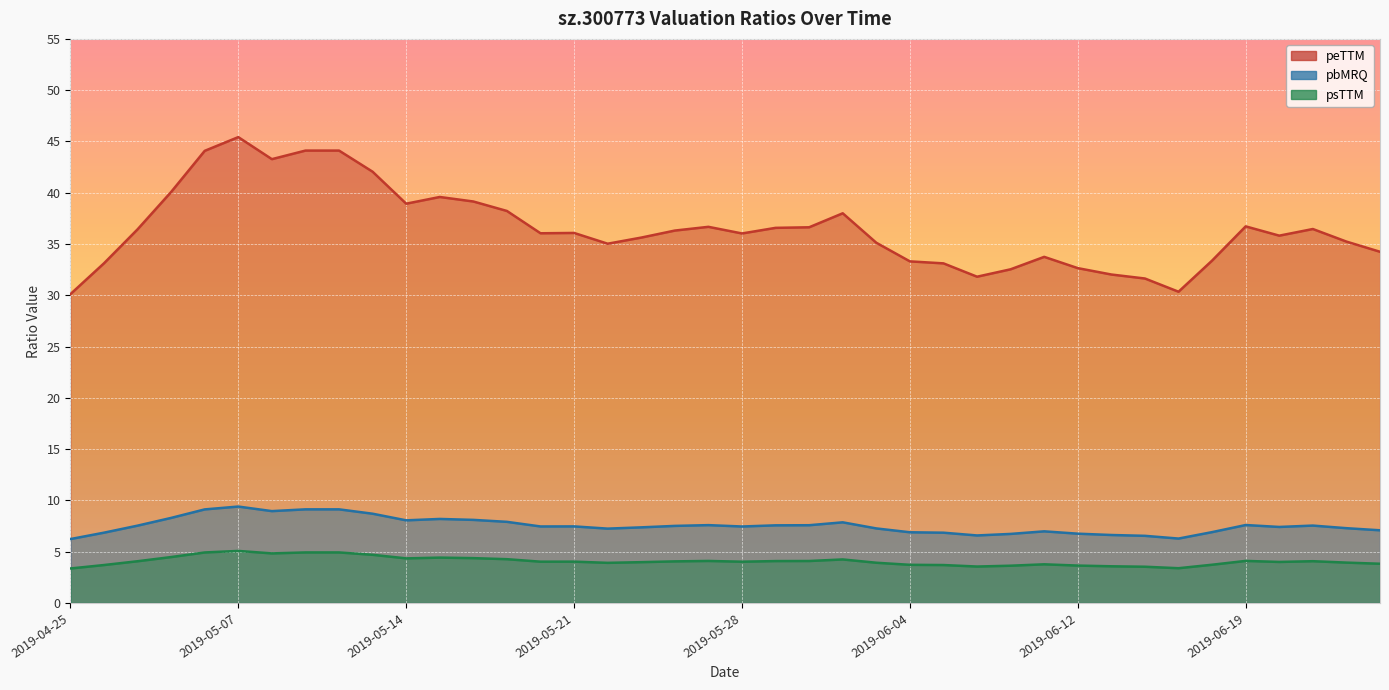

Reading left to right, list all the values displayed in this chart.

peTTM: 2019-04-25=30.1	2019-04-26=33.1	2019-04-29=36.4	2019-04-30=40.1	2019-05-06=44.1	2019-05-07=45.4	2019-05-08=43.3	2019-05-09=44.1	2019-05-10=44.1	2019-05-13=42.0	2019-05-14=38.9	2019-05-15=39.6	2019-05-16=39.1	2019-05-17=38.2	2019-05-20=36.0	2019-05-21=36.1	2019-05-22=35.0	2019-05-23=35.6	2019-05-24=36.3	2019-05-27=36.7	2019-05-28=36.0	2019-05-29=36.6	2019-05-30=36.6	2019-05-31=38.0	2019-06-03=35.1	2019-06-04=33.3	2019-06-05=33.1	2019-06-06=31.8	2019-06-10=32.5	2019-06-11=33.7	2019-06-12=32.6	2019-06-13=32.0	2019-06-14=31.6	2019-06-17=30.3	2019-06-18=33.4	2019-06-19=36.7	2019-06-20=35.8	2019-06-21=36.5	2019-06-24=35.2	2019-06-25=34.2
pbMRQ: 2019-04-25=6.2	2019-04-26=6.9	2019-04-29=7.5	2019-04-30=8.3	2019-05-06=9.1	2019-05-07=9.4	2019-05-08=9.0	2019-05-09=9.1	2019-05-10=9.1	2019-05-13=8.7	2019-05-14=8.1	2019-05-15=8.2	2019-05-16=8.1	2019-05-17=7.9	2019-05-20=7.5	2019-05-21=7.5	2019-05-22=7.3	2019-05-23=7.4	2019-05-24=7.5	2019-05-27=7.6	2019-05-28=7.5	2019-05-29=7.6	2019-05-30=7.6	2019-05-31=7.9	2019-06-03=7.3	2019-06-04=6.9	2019-06-05=6.9	2019-06-06=6.6	2019-06-10=6.7	2019-06-11=7.0	2019-06-12=6.8	2019-06-13=6.6	2019-06-14=6.5	2019-06-17=6.3	2019-06-18=6.9	2019-06-19=7.6	2019-06-20=7.4	2019-06-21=7.5	2019-06-24=7.3	2019-06-25=7.1
psTTM: 2019-04-25=3.4	2019-04-26=3.7	2019-04-29=4.1	2019-04-30=4.5	2019-05-06=4.9	2019-05-07=5.1	2019-05-08=4.8	2019-05-09=4.9	2019-05-10=4.9	2019-05-13=4.7	2019-05-14=4.4	2019-05-15=4.4	2019-05-16=4.4	2019-05-17=4.3	2019-05-20=4.0	2019-05-21=4.0	2019-05-22=3.9	2019-05-23=4.0	2019-05-24=4.1	2019-05-27=4.1	2019-05-28=4.0	2019-05-29=4.1	2019-05-30=4.1	2019-05-31=4.2	2019-06-03=3.9	2019-06-04=3.7	2019-06-05=3.7	2019-06-06=3.6	2019-06-10=3.6	2019-06-11=3.8	2019-06-12=3.6	2019-06-13=3.6	2019-06-14=3.5	2019-06-17=3.4	2019-06-18=3.7	2019-06-19=4.1	2019-06-20=4.0	2019-06-21=4.1	2019-06-24=3.9	2019-06-25=3.8